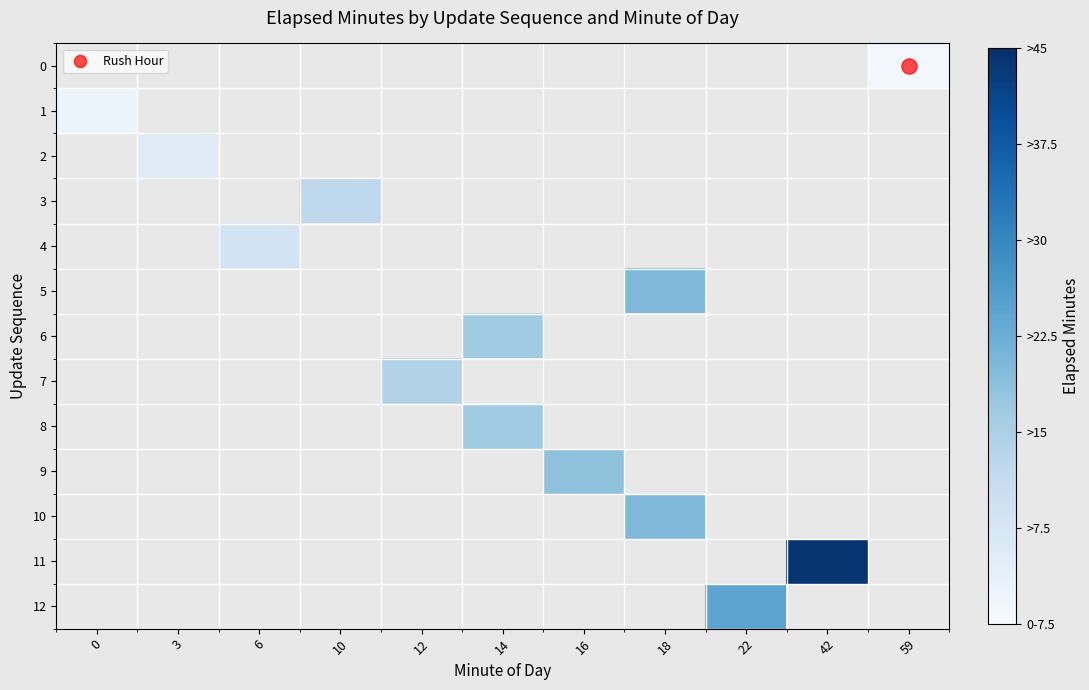

Which series has the widest spread of values?

row_1